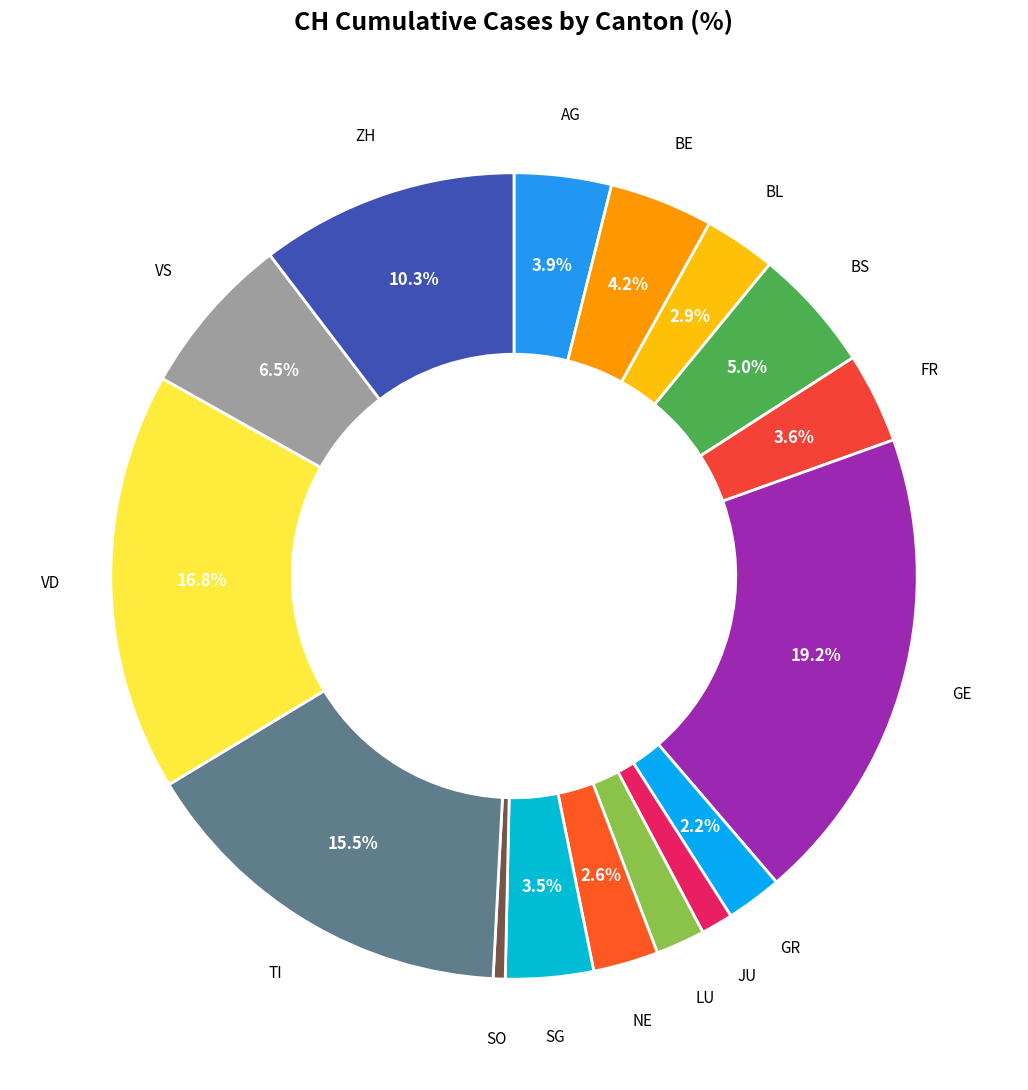

Count the number of slices in the pie.

16